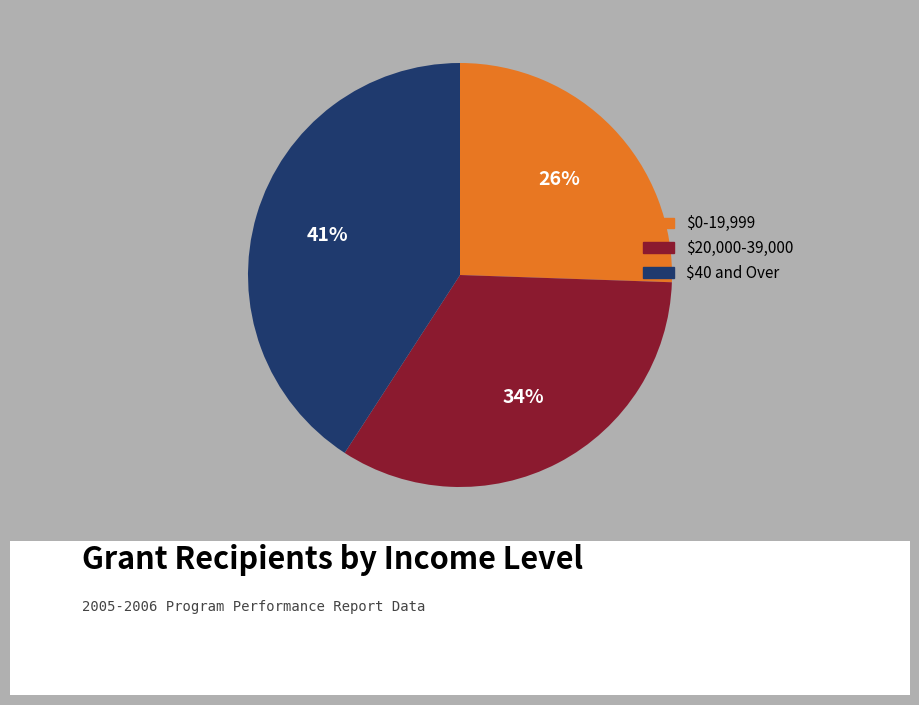

What is the smallest slice in the pie chart?

$0-19,999